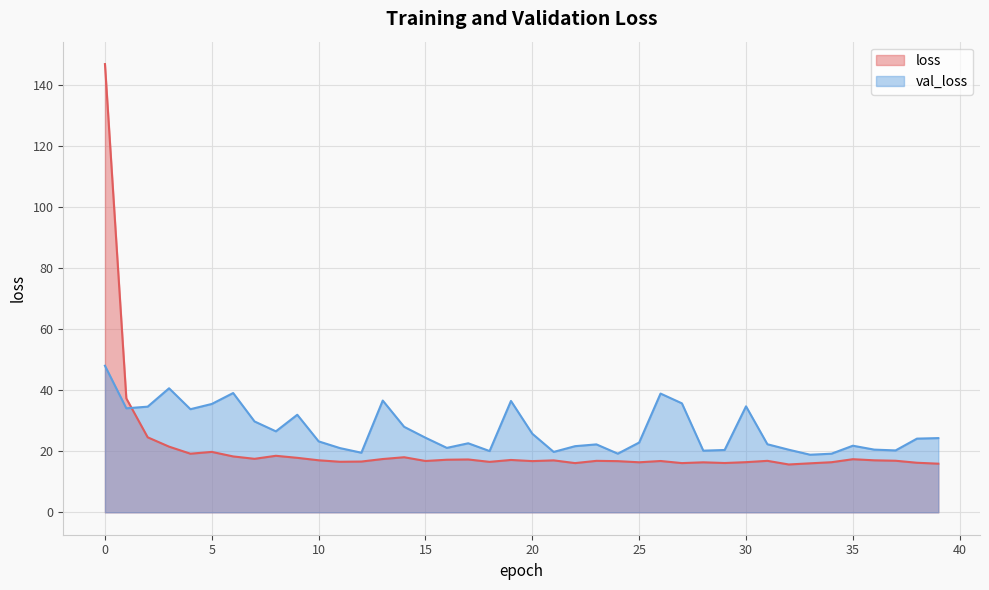

After their last crossing, which series has the higher values: loss or val_loss?

val_loss